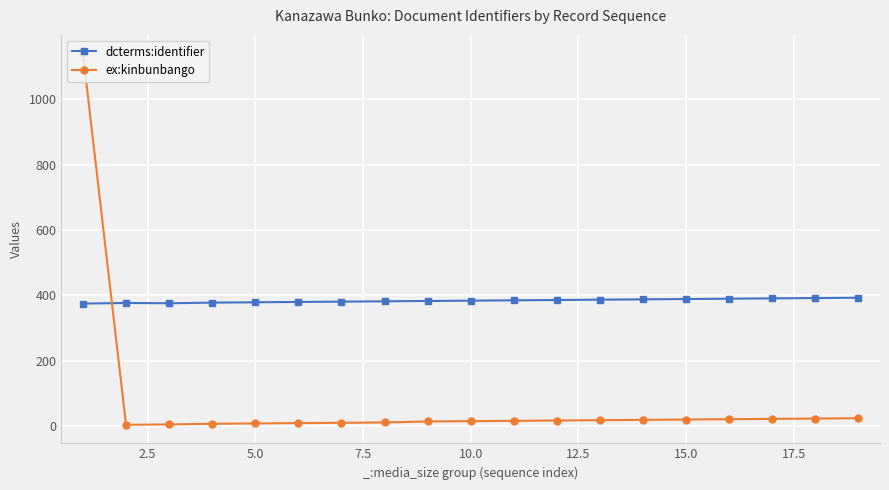

Which series has the widest spread of values?

ex:kinbunbango